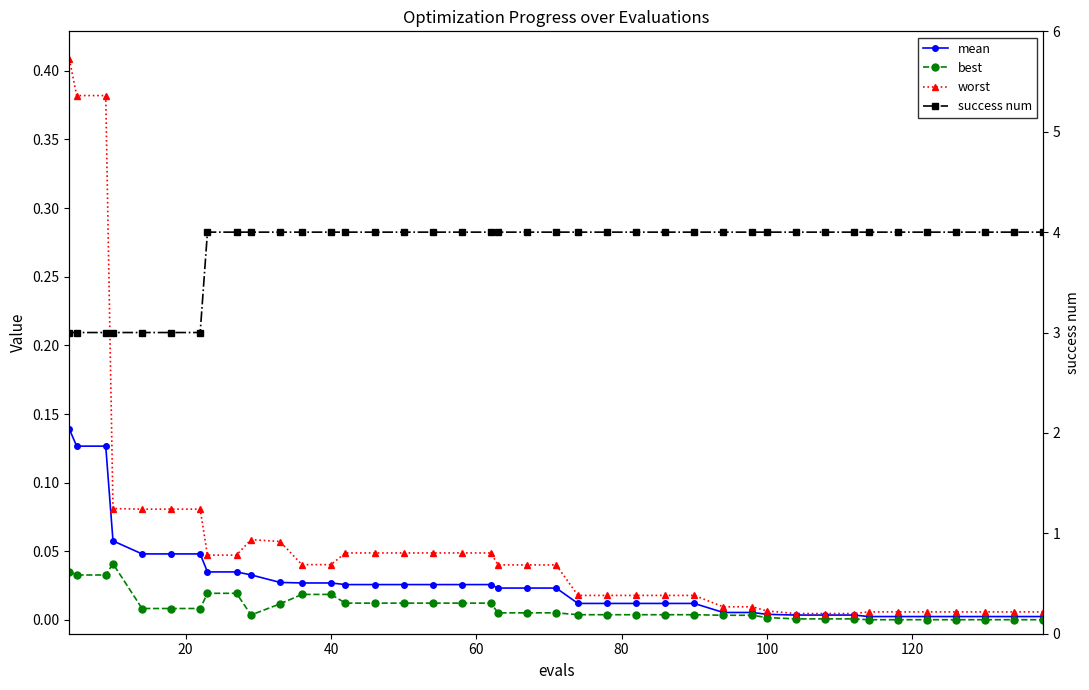

What is the maximum value for mean?

0.1